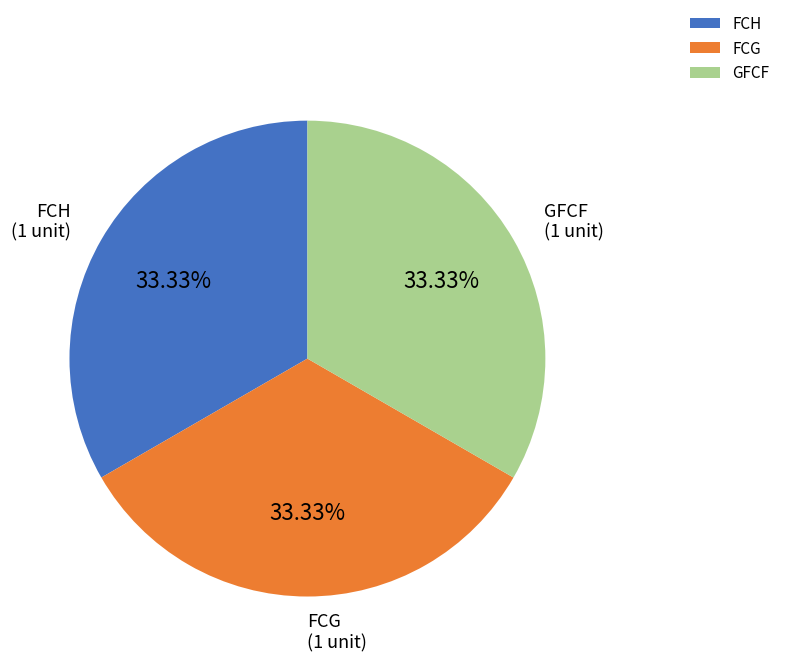

Combined, do FCG and FCH account for over 50%?

Yes